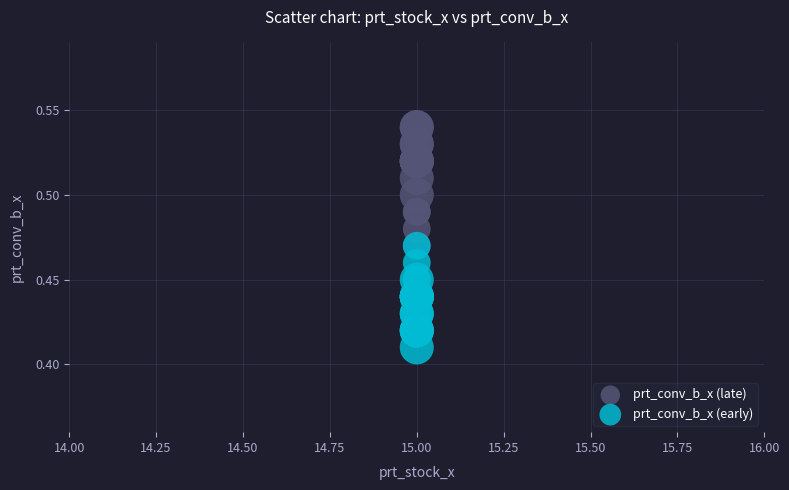

Which series reaches the minimum Y coordinate?

prt_conv_b_x (early)